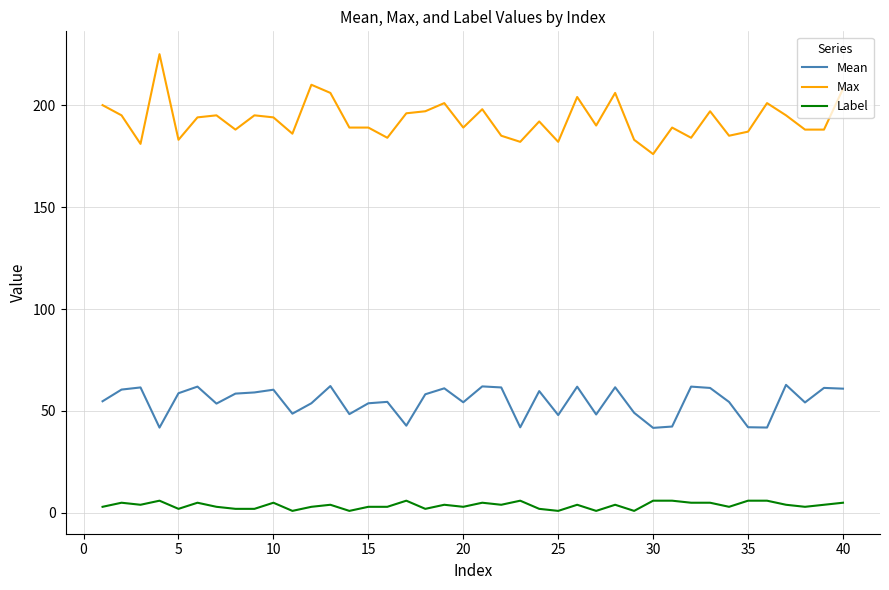

What is the greatest value displayed?

225.0